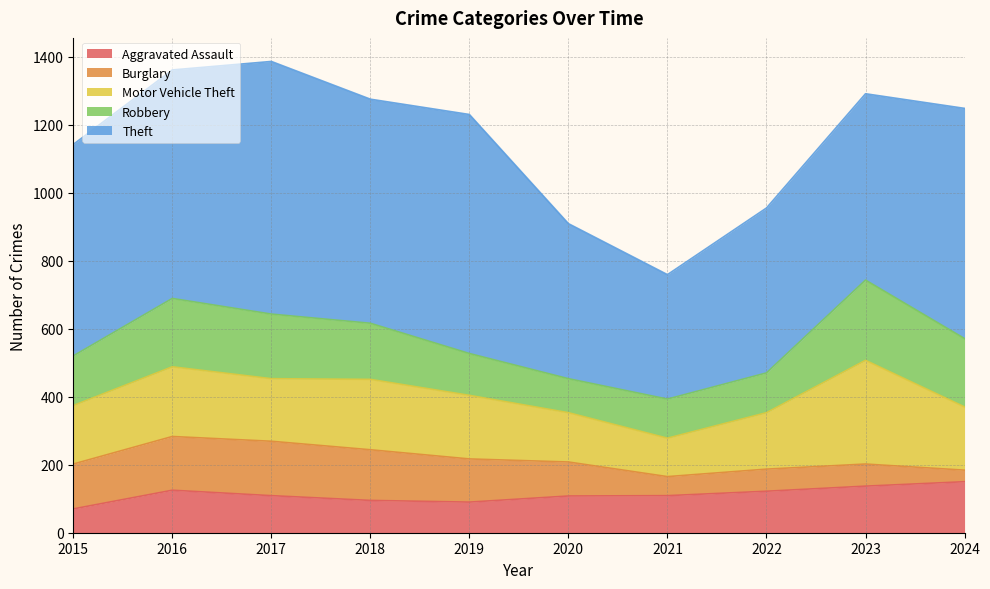

Between 2016 and 2019, which series saw the biggest shift?

Robbery